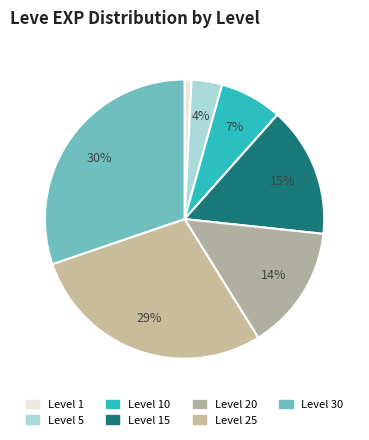

How many slices are in this pie chart?

7